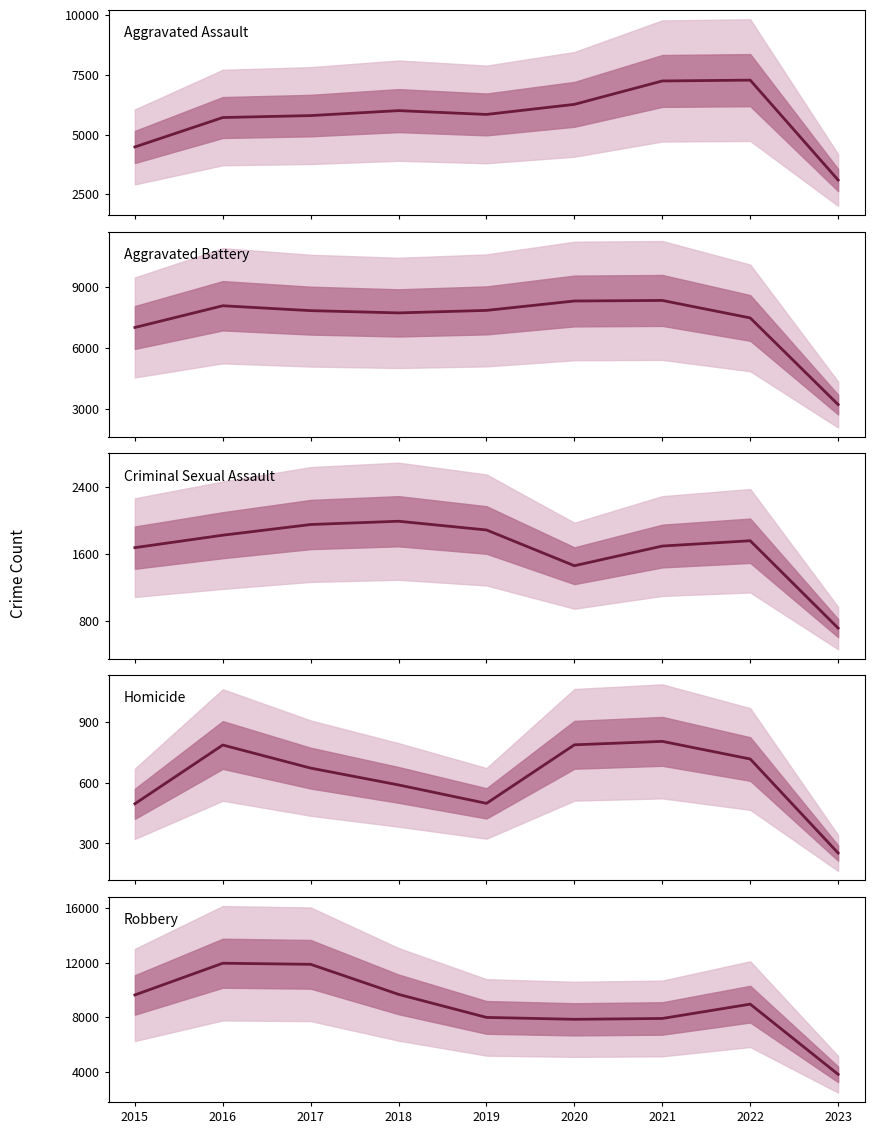

Which series has the widest spread of values?

Robbery